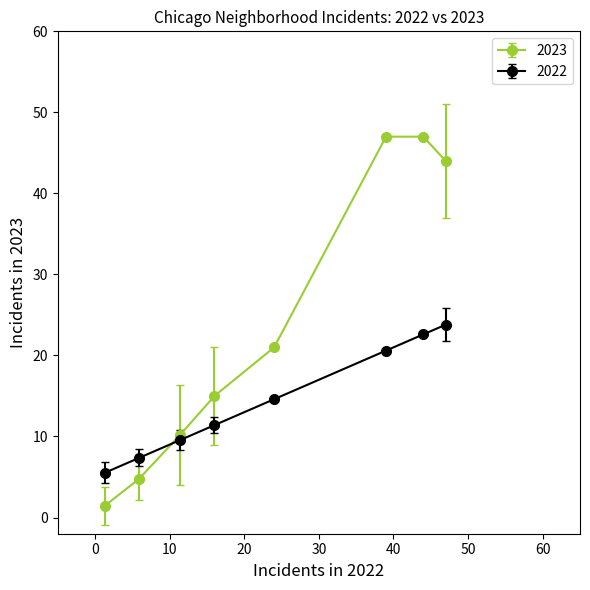

Which series has the largest total across all categories?

2023